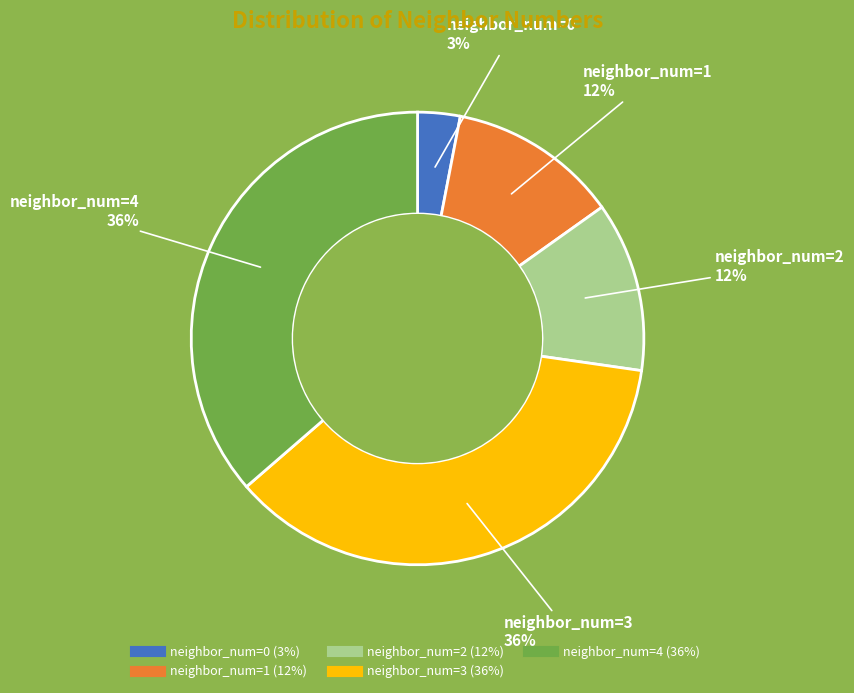

To the nearest percent, what percentage of the pie is neighbor_num=4?

36%